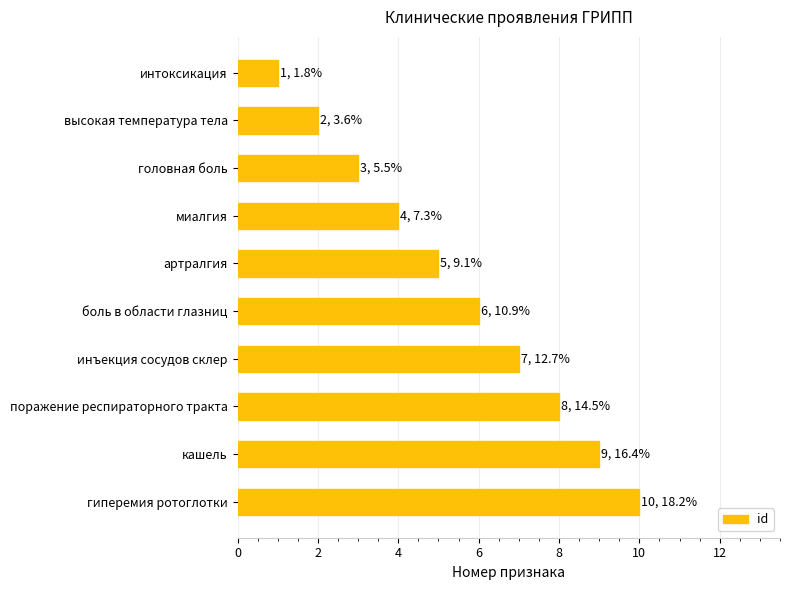

Does the chart contain stacked bars?

No